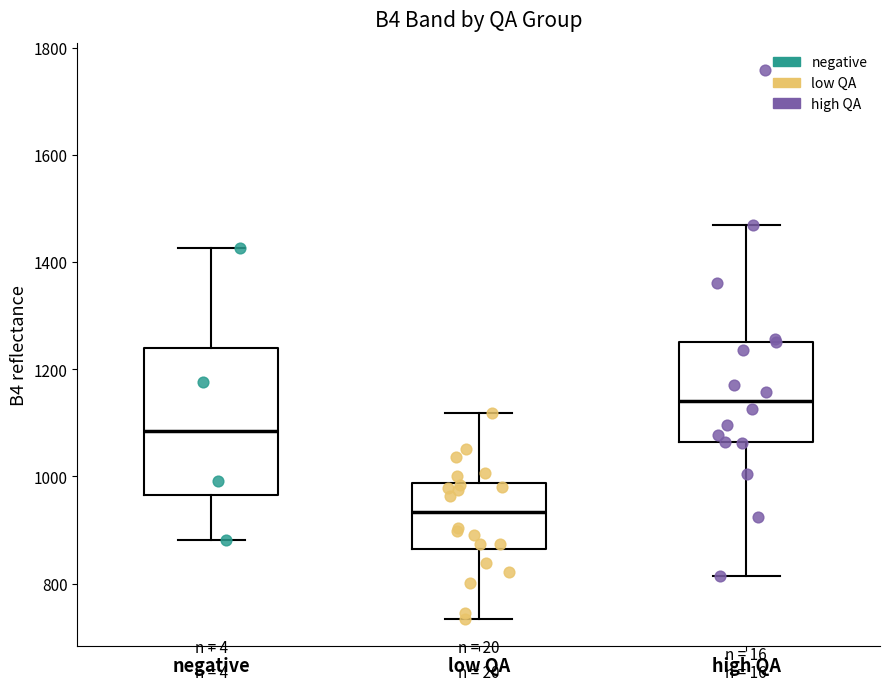

Where does the median line of the box for high QA sit on the y-axis? The values are not printed on the chart, so give them approximately, as read against the axis.

1140